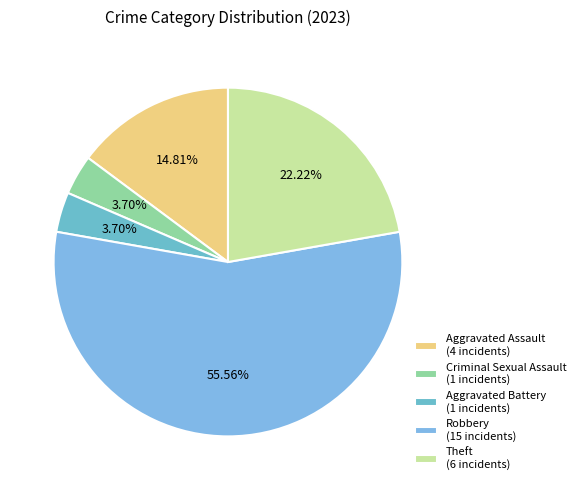

How many segments does this pie chart have?

5